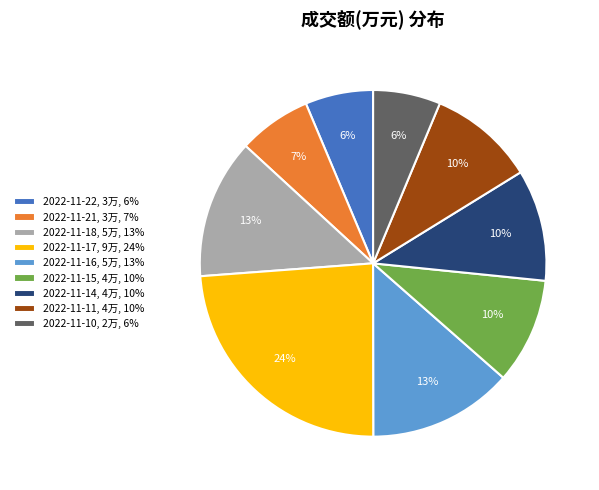

What percentage is the 2022-11-16 slice, to the nearest percent?

13%